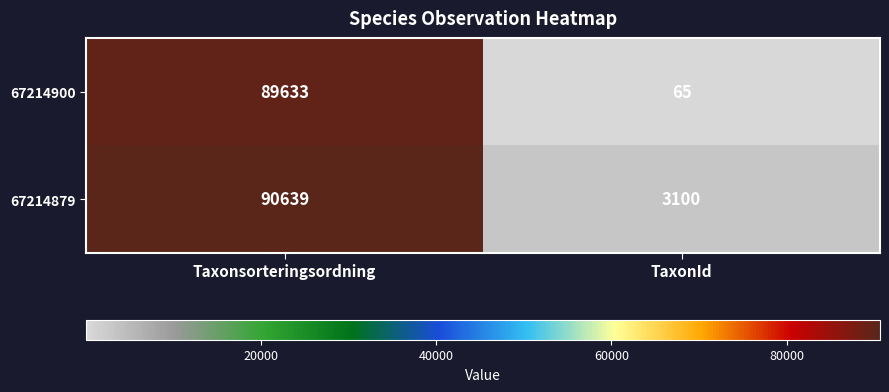

At how many categories does at least one series exceed 55205?

1